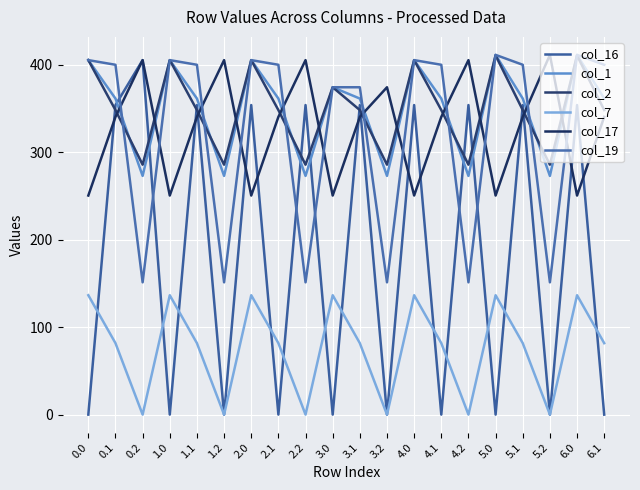

What position from the left is 4.2?

15